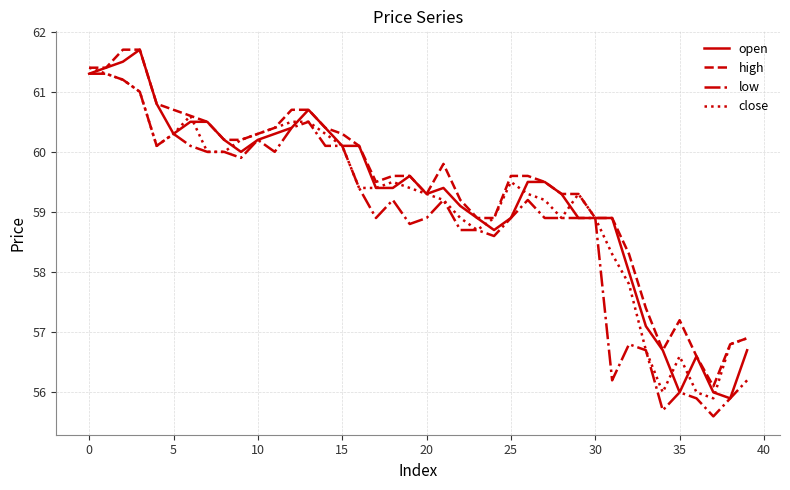

Does the chart have visible grid lines?

Yes